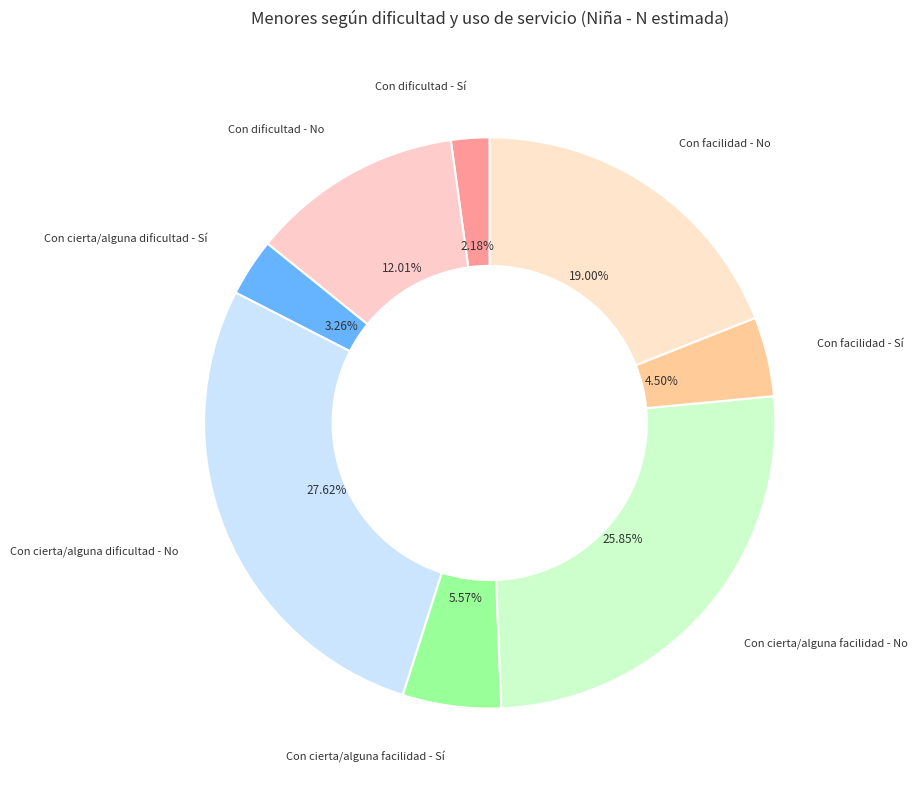

Which slice is the largest?

Con cierta/alguna dificultad - No